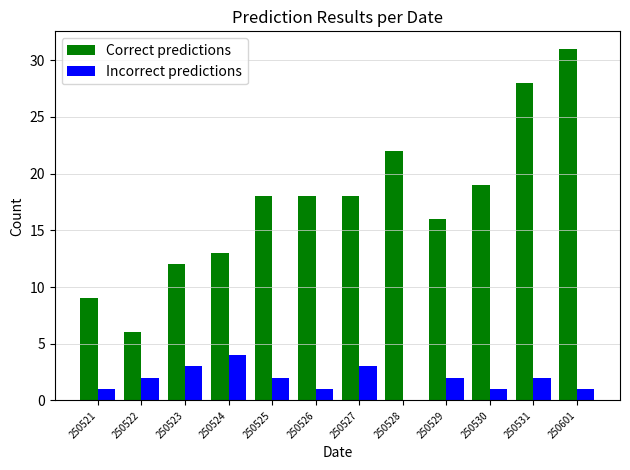

Reading left to right, extract all data points from this chart.

Correct predictions: 250521=9	250522=6	250523=12	250524=13	250525=18	250526=18	250527=18	250528=22	250529=16	250530=19	250531=28	250601=31
Incorrect predictions: 250521=1	250522=2	250523=3	250524=4	250525=2	250526=1	250527=3	250528=0	250529=2	250530=1	250531=2	250601=1